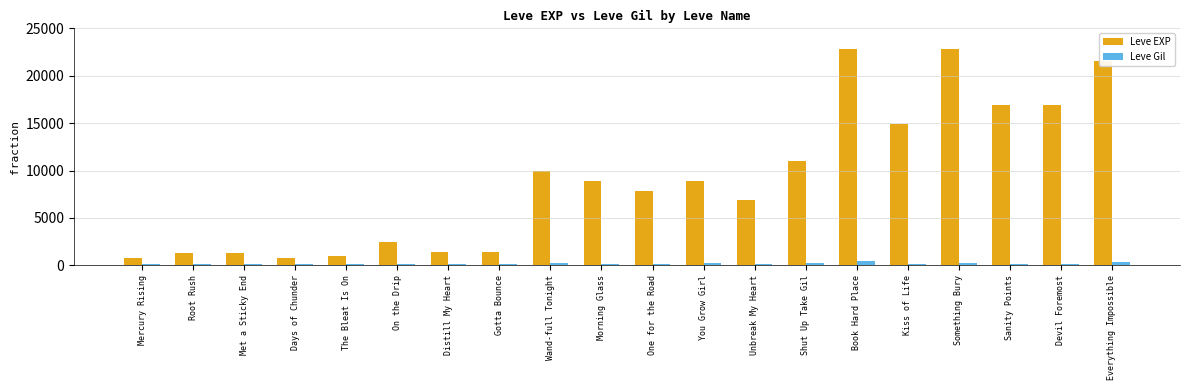

At how many categories does at least one series exceed 4337?

12